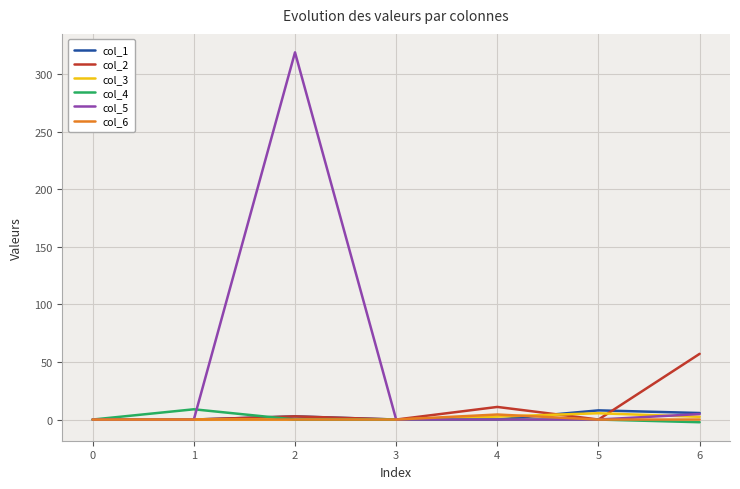

The col_5 series shows 103.4 at 5. True or false?

False